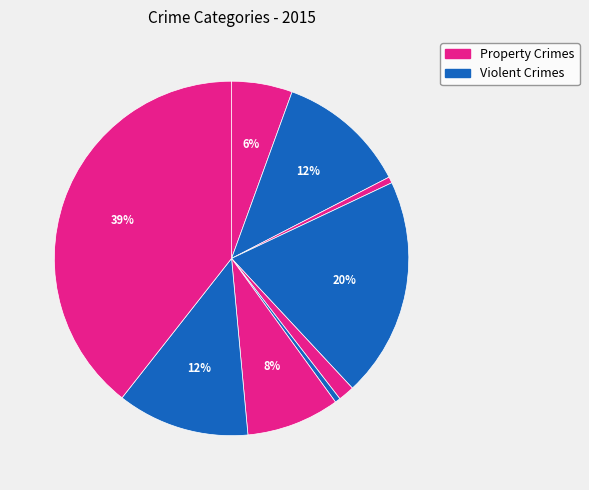

How many segments does this pie chart have?

9